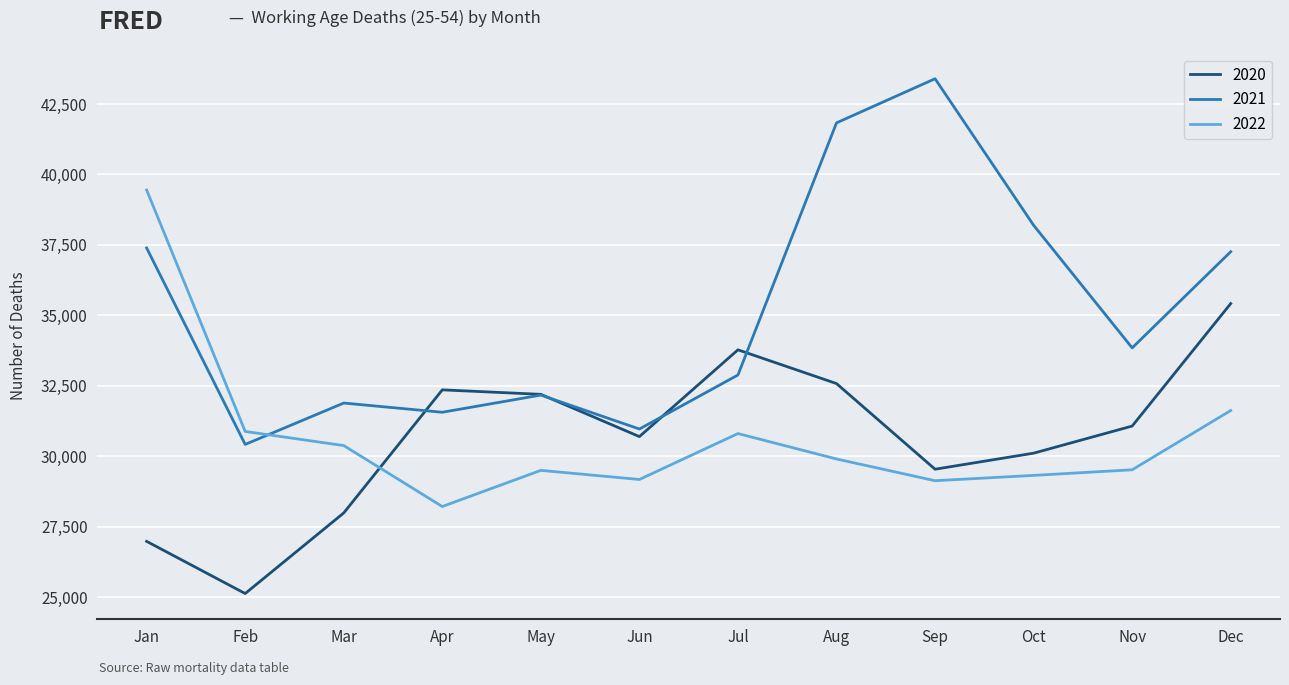

How many categories are shown in the chart?

12